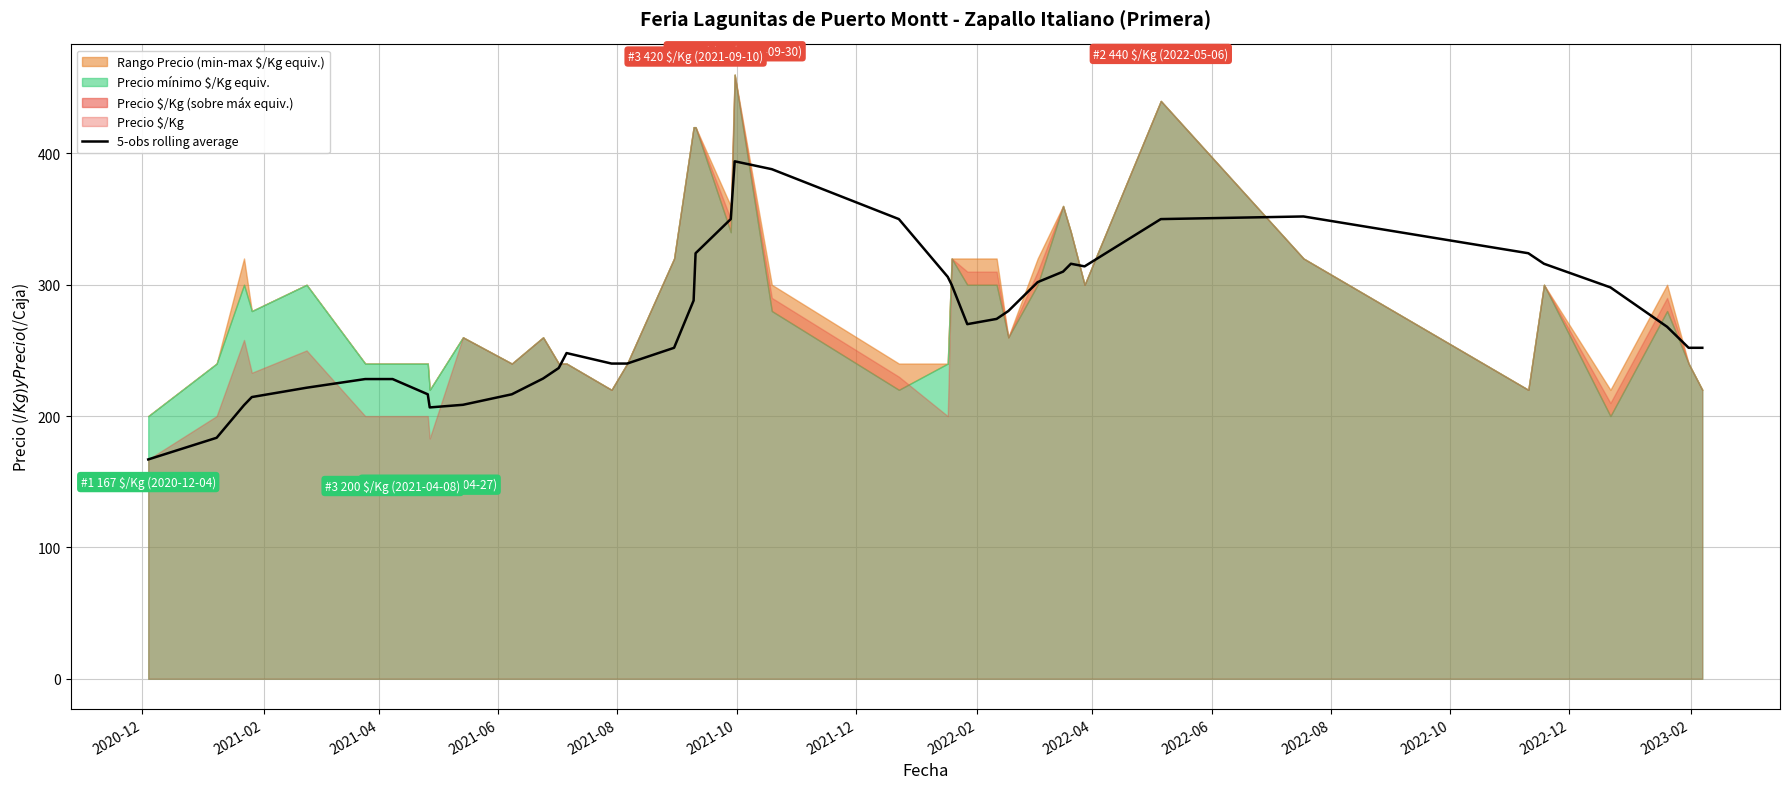

What is the maximum value for 5-obs rolling average?

394.0